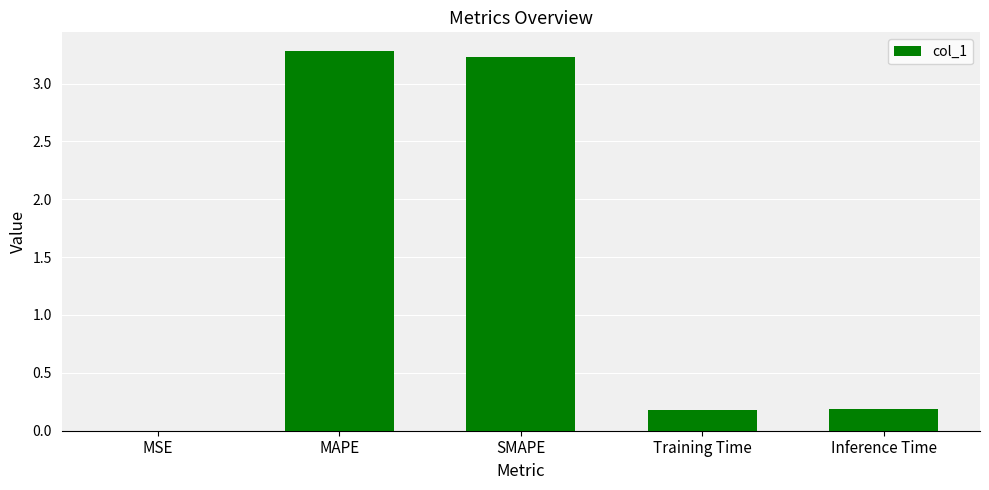

What is the approximate value at MAPE?

3.3